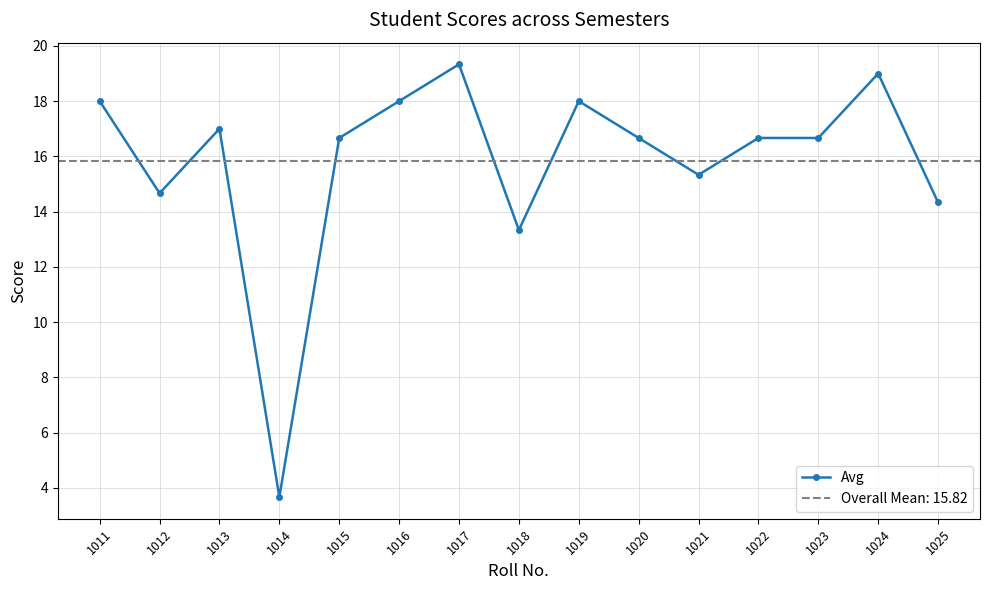

What is the value of the Avg point at the 7th from the left?

19.3